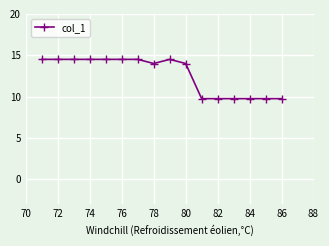

What is the greatest value displayed?

14.5